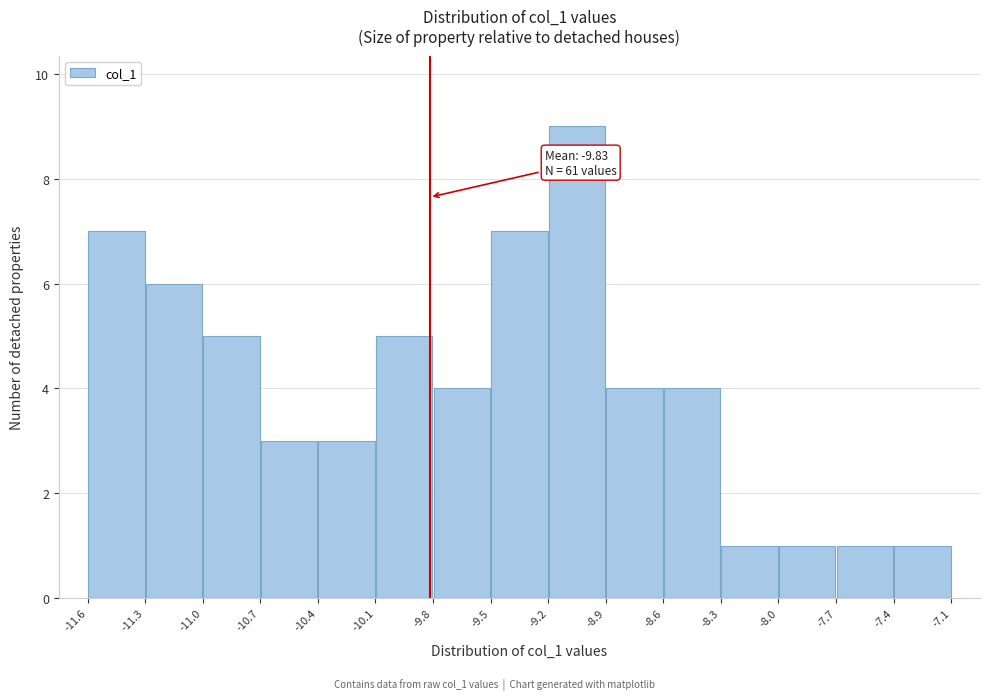

Which range on the x-axis has the tallest bar?

-9.2 to -8.9